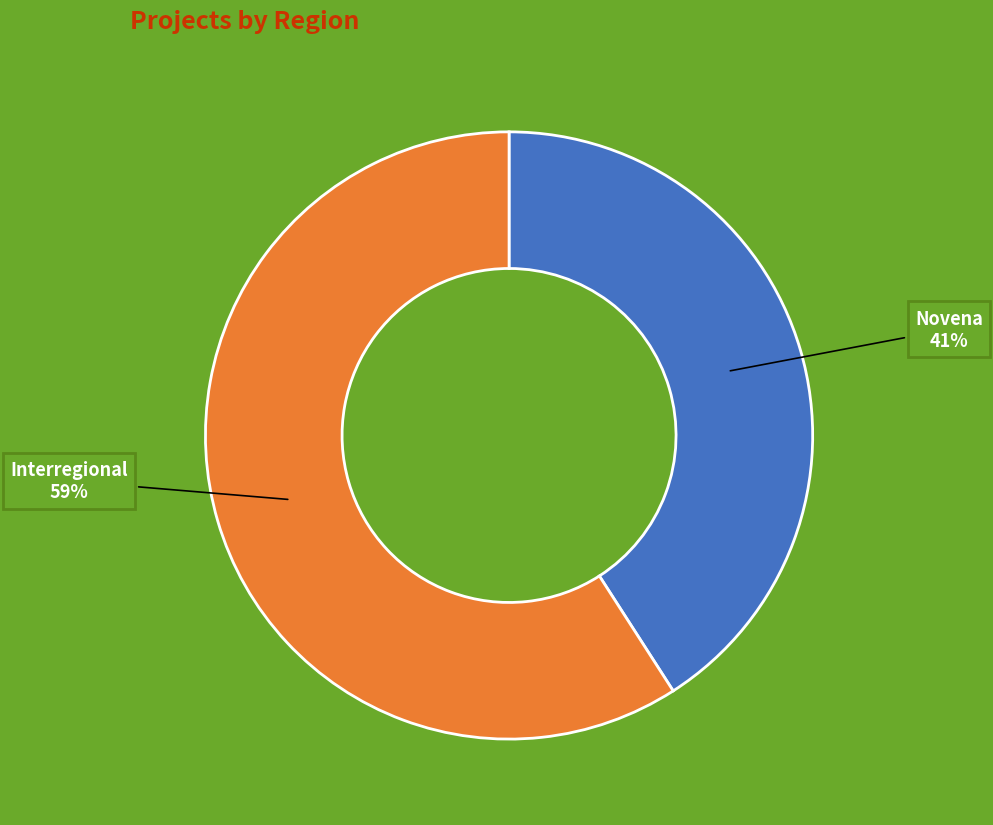

Is the sum of Interregional and Novena greater than half?

Yes